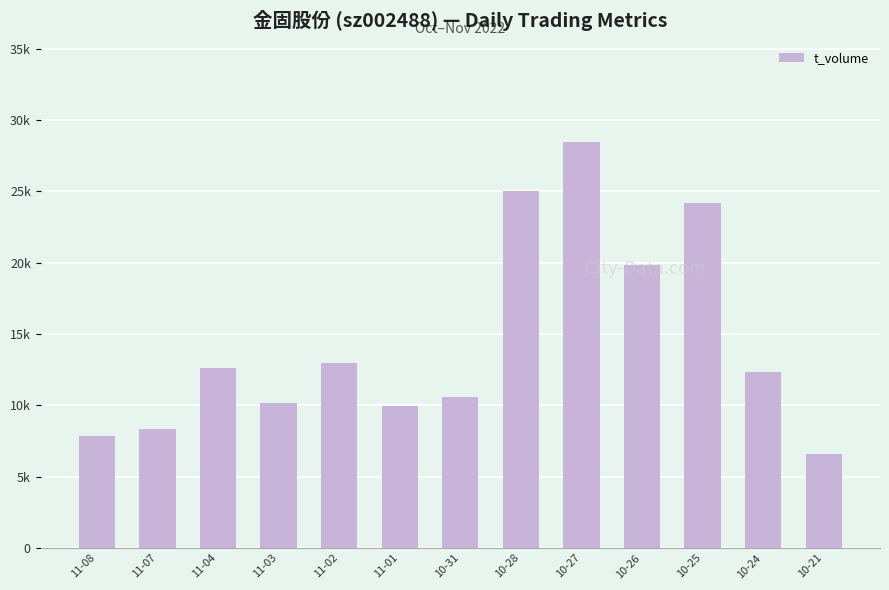

Is it true that the value at 11-04 is 16402?

False